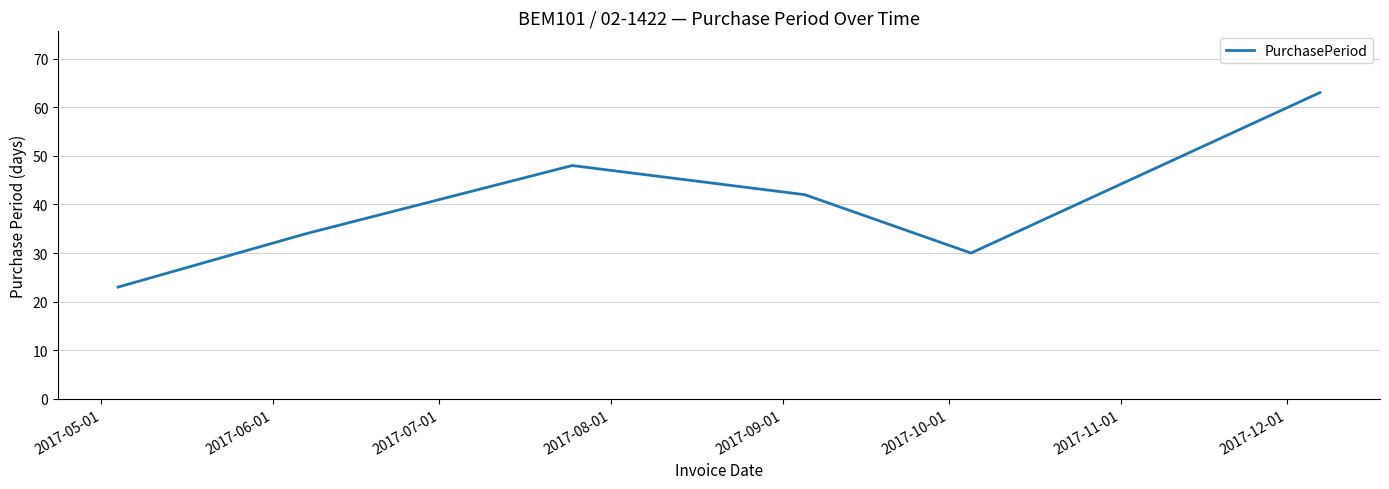

What is the difference between the maximum and minimum values?

40